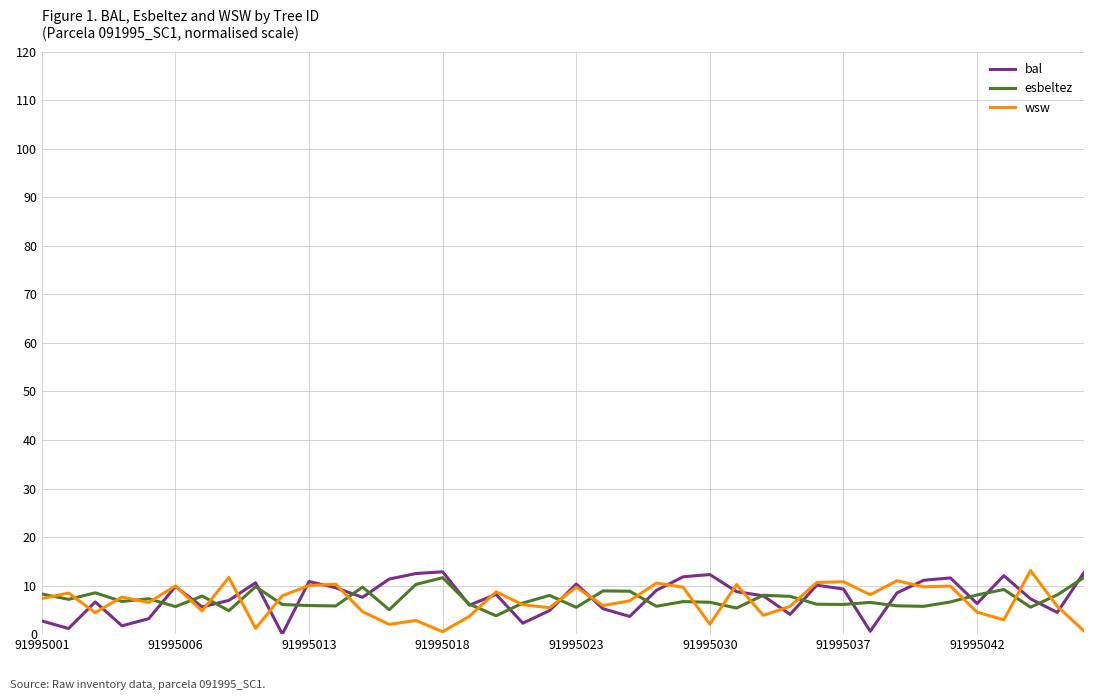

Count the number of data series in this chart.

3